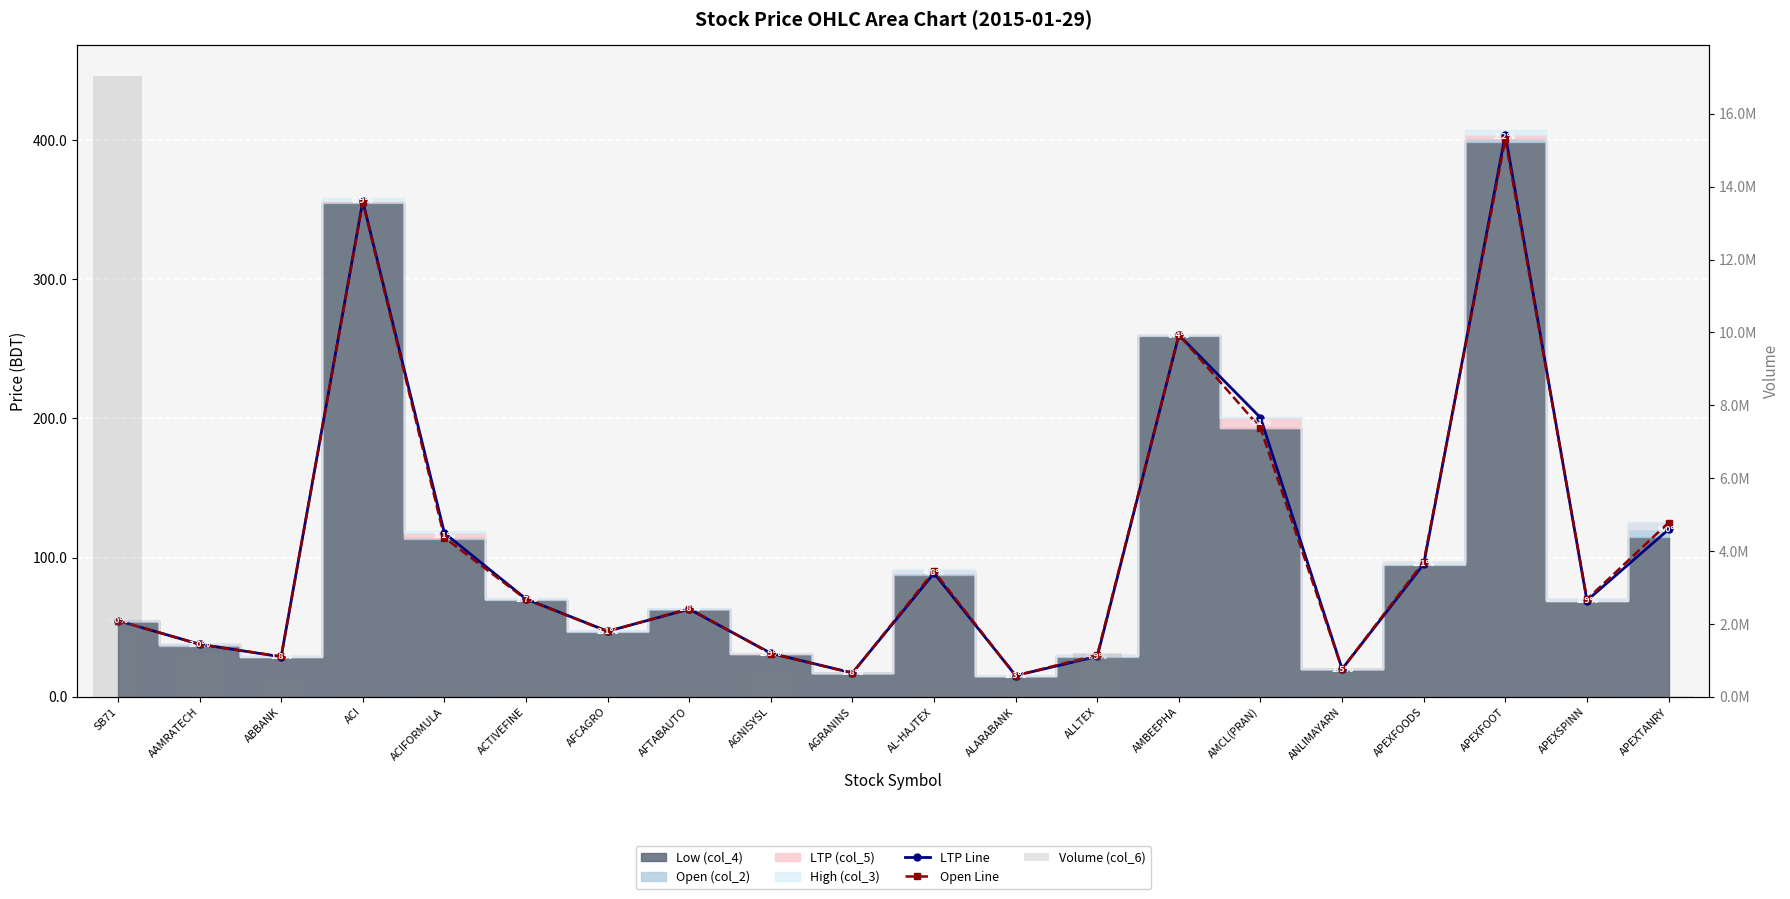

What is the value of the Open Line bar at the 18th from the left?

400.5